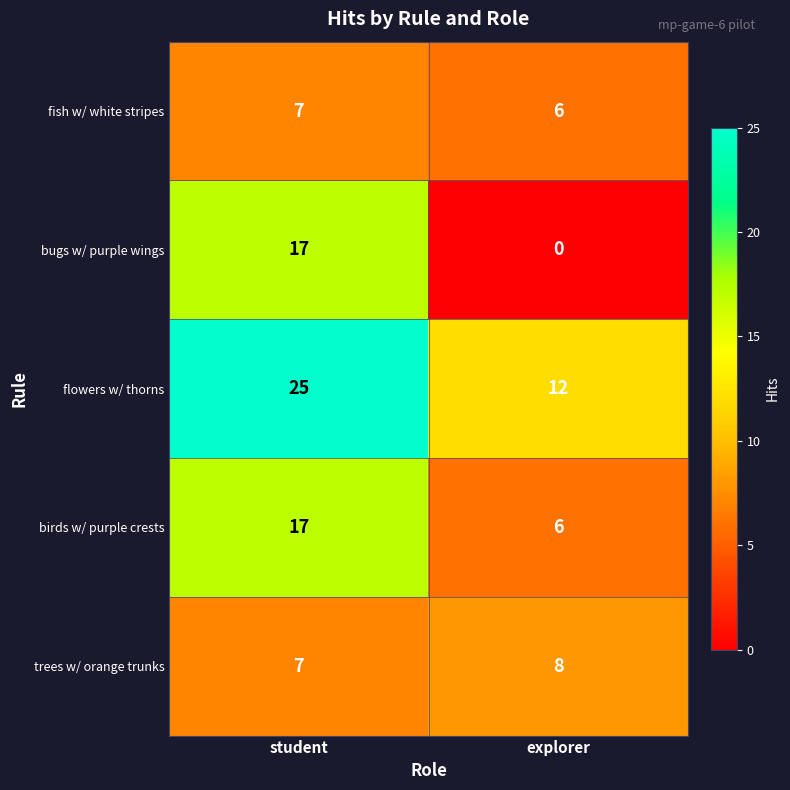

Between student and explorer, which series saw the biggest shift?

bugs w/ purple wings